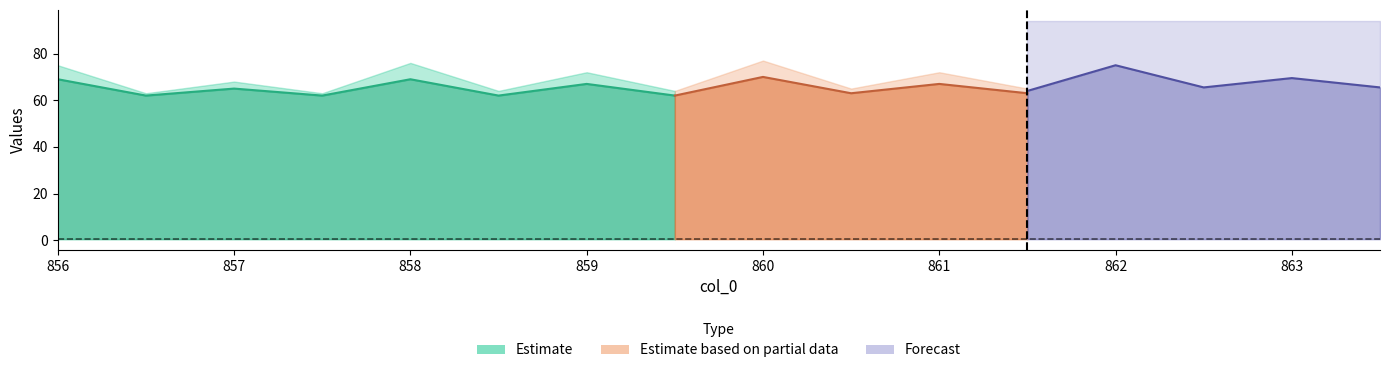

What is the label of the 2nd point from the left?

856.5